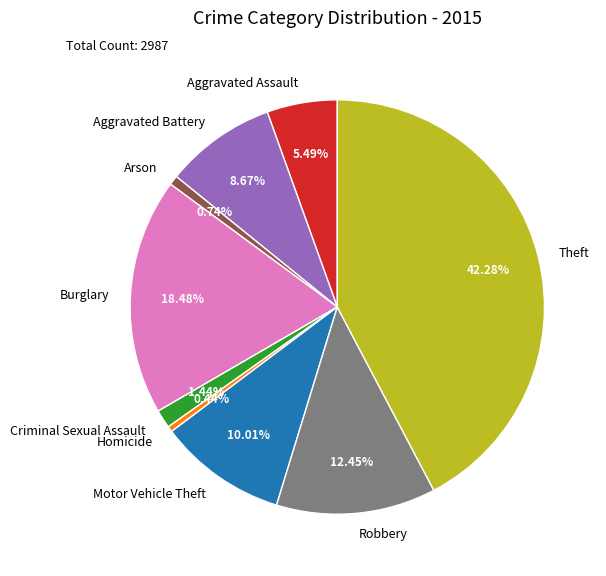

To the nearest percent, what percentage of the pie is Arson?

1%